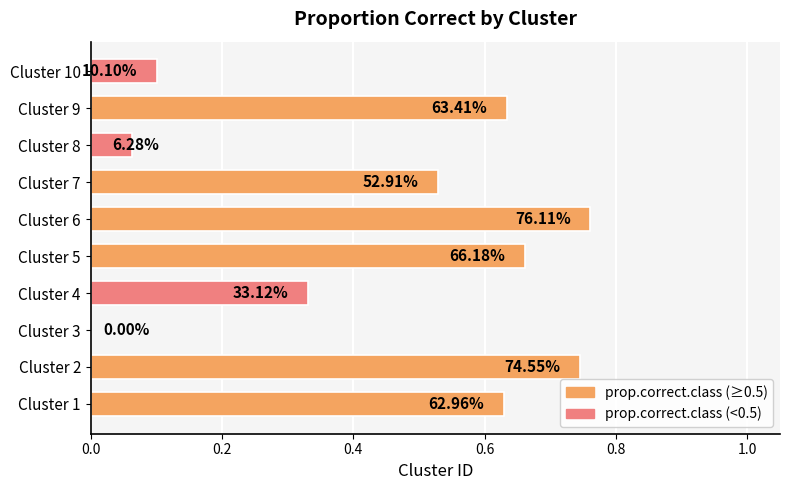

Are the bars horizontal?

Yes